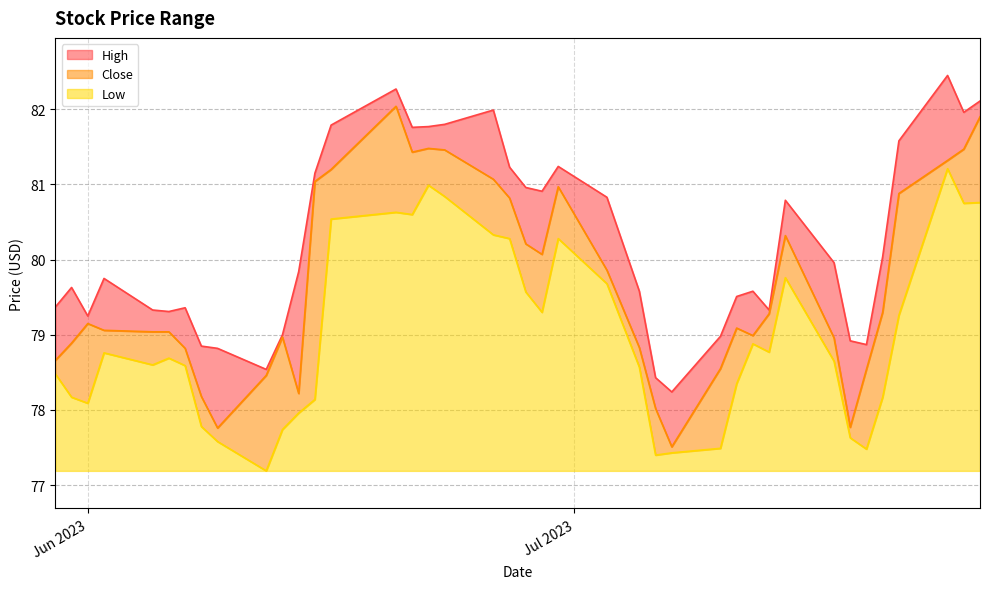

Read the Low value at 2023-06-26.

80.3